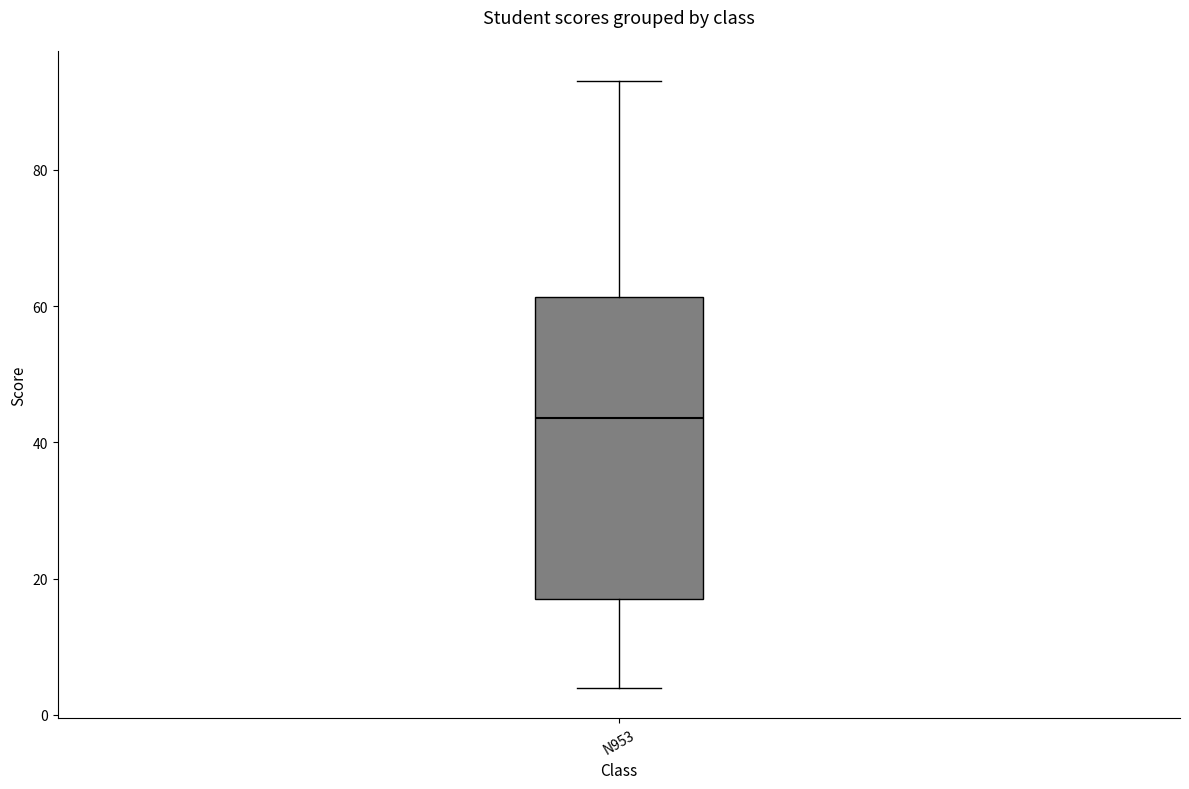

Where does the upper whisker of the box for N953 end on the y-axis? The values are not printed on the chart, so give them approximately, as read against the axis.

94